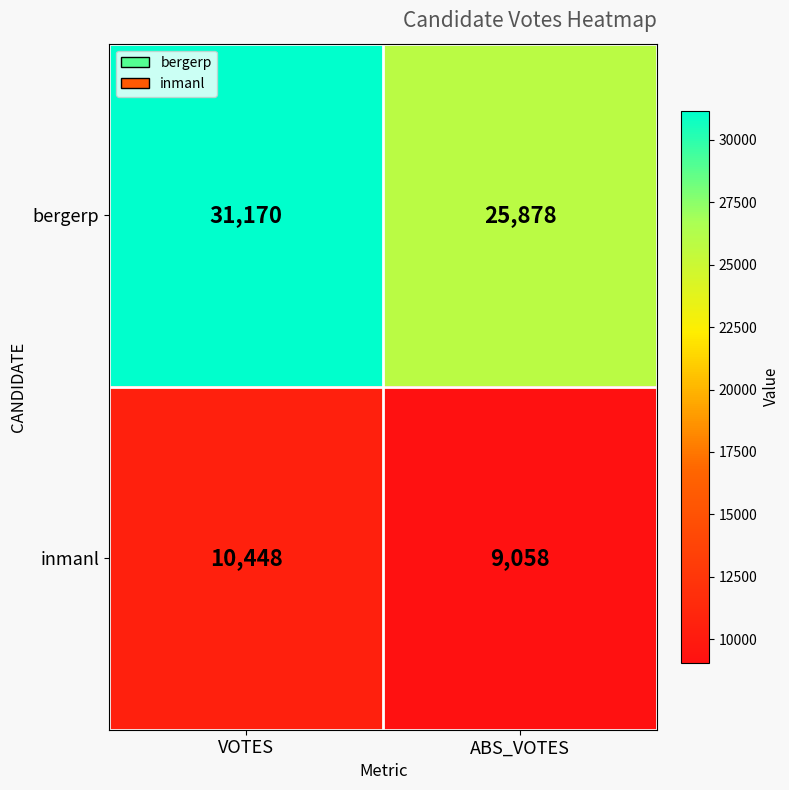

How many distinct data groups are displayed?

2